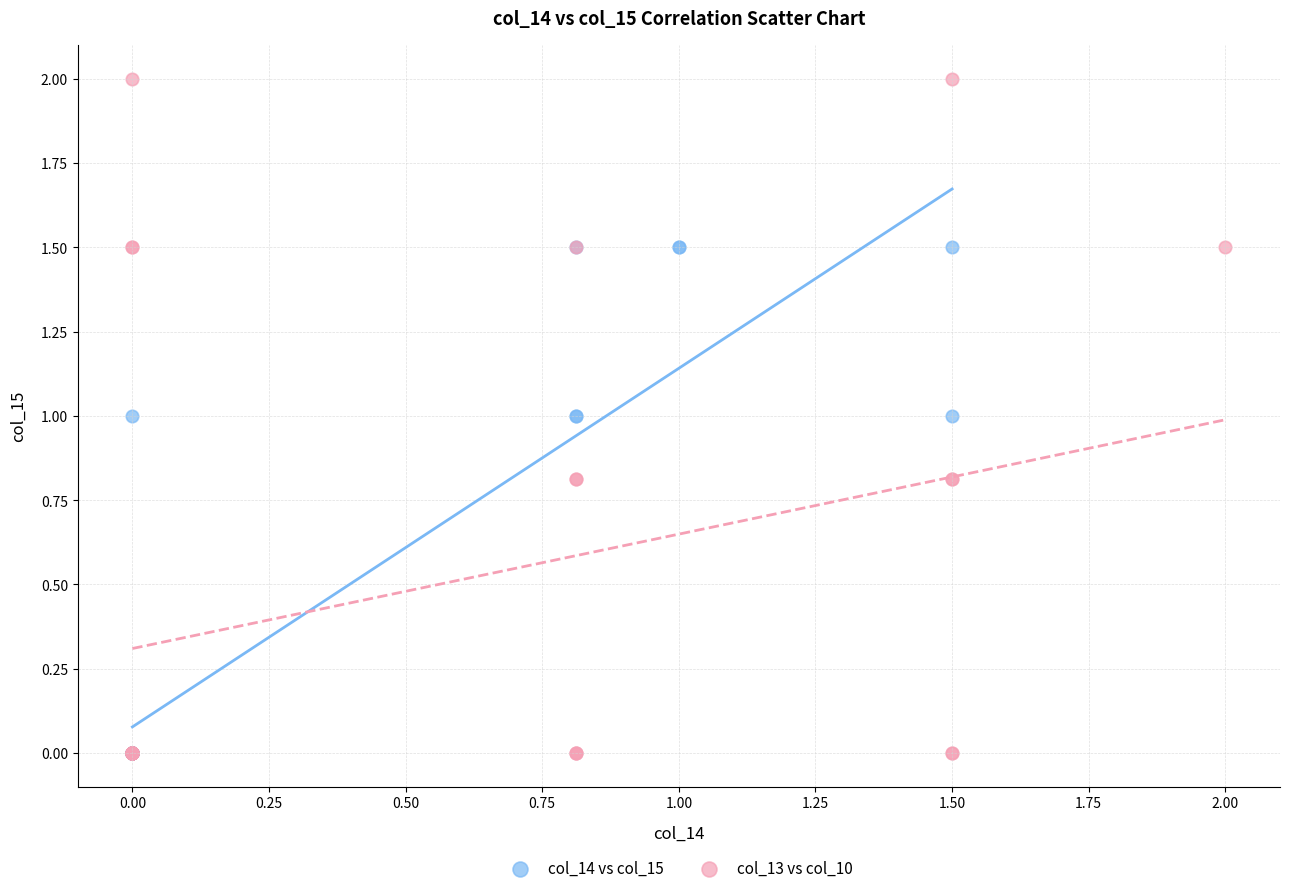

Which series contains the highest Y value?

col_13 vs col_10